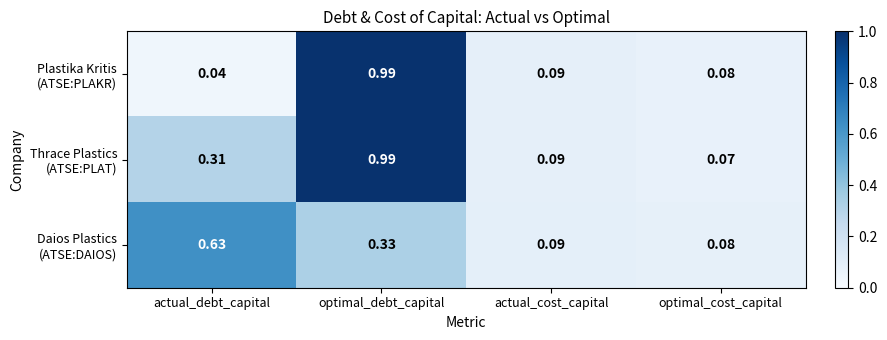

At which category is the sum across all series the highest?

optimal_debt_capital